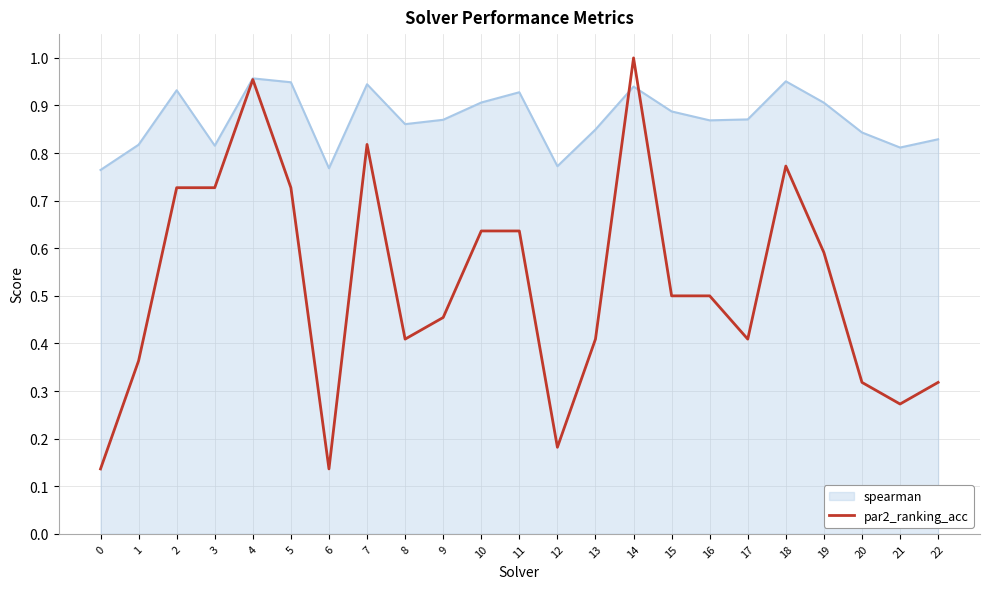

The value of par2_ranking_acc at 11 is 0.6. True or false?

True